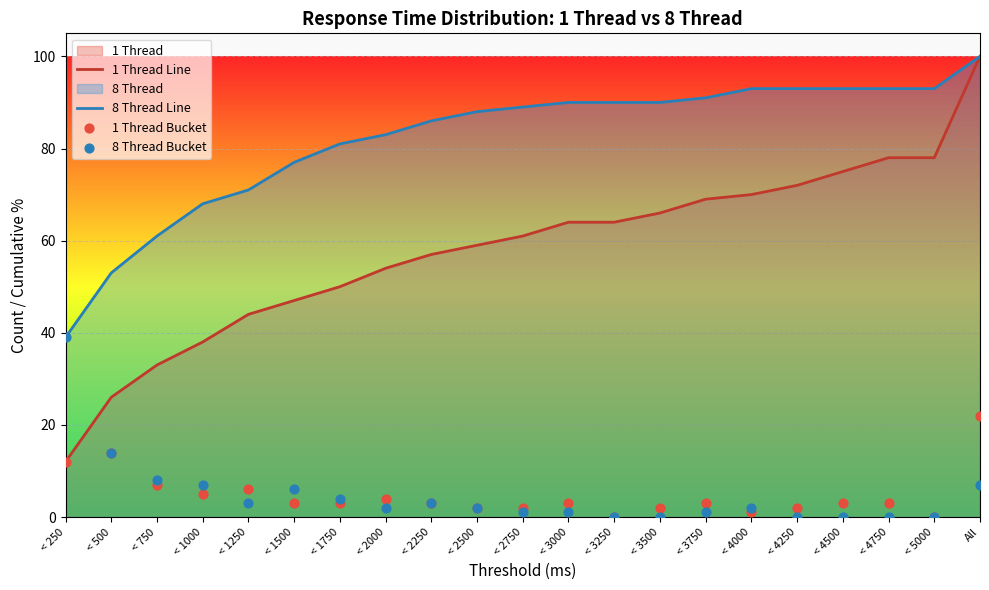

At which category is the sum across all series the highest?

All